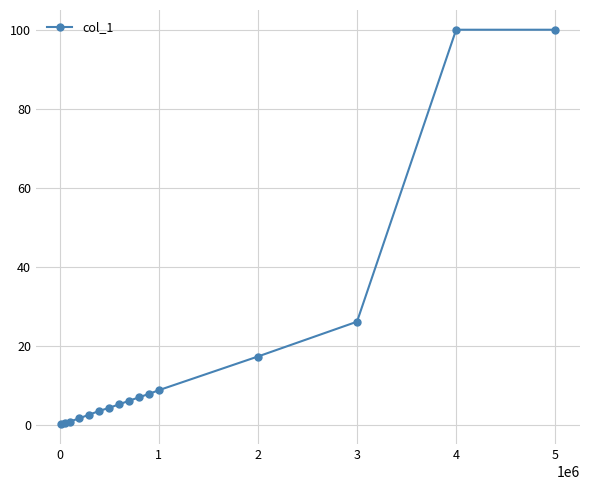

What is the average value?

18.2